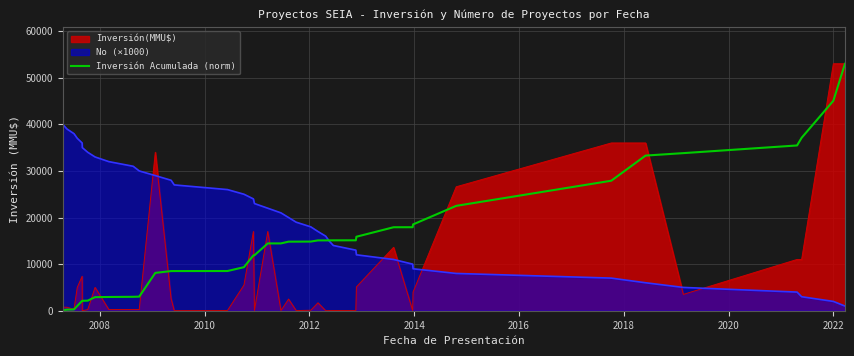

Which series has the widest spread of values?

Inversión(MMU$)